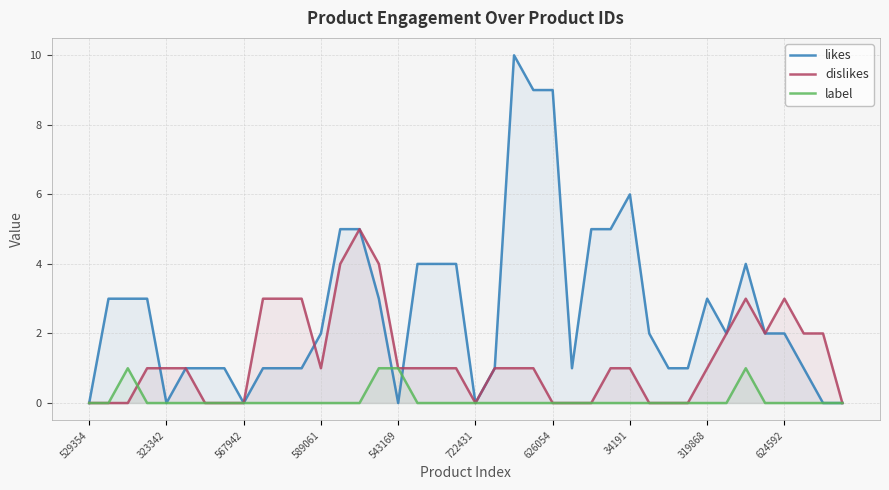

At which label is dislikes closest to 2?

33